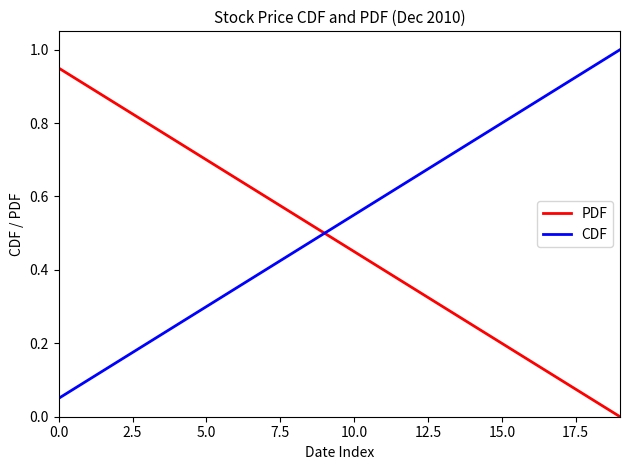

Rank the series by their average value, from highest to lowest.

CDF, PDF